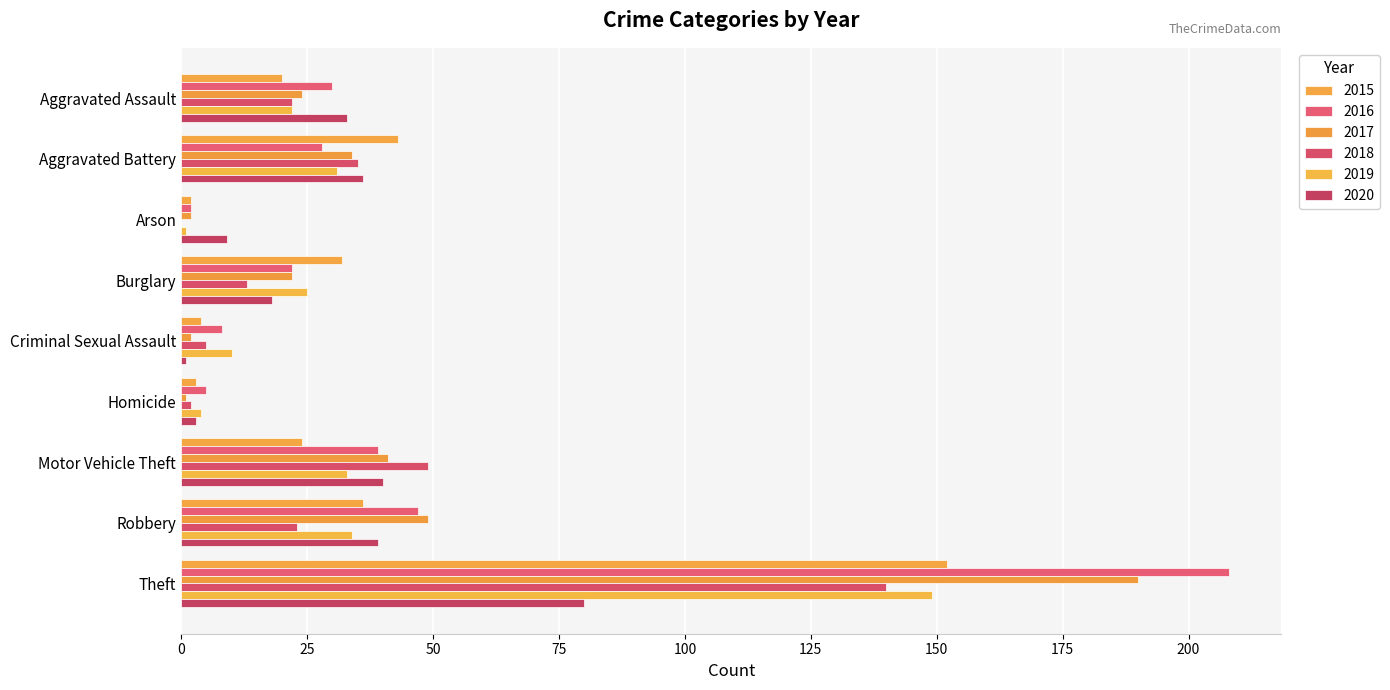

Is the value of 2018 at Robbery greater than the value of 2019 at Robbery?

No